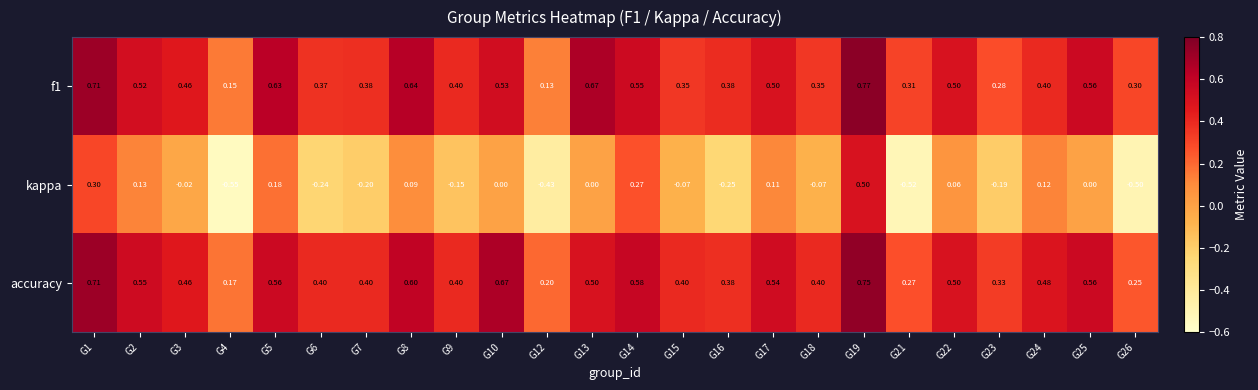

Which series has the largest total across all categories?

accuracy